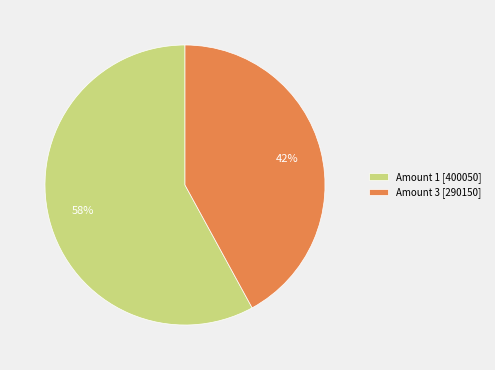

Between Amount 1 [400050] and Amount 3 [290150], which is larger?

Amount 1 [400050]